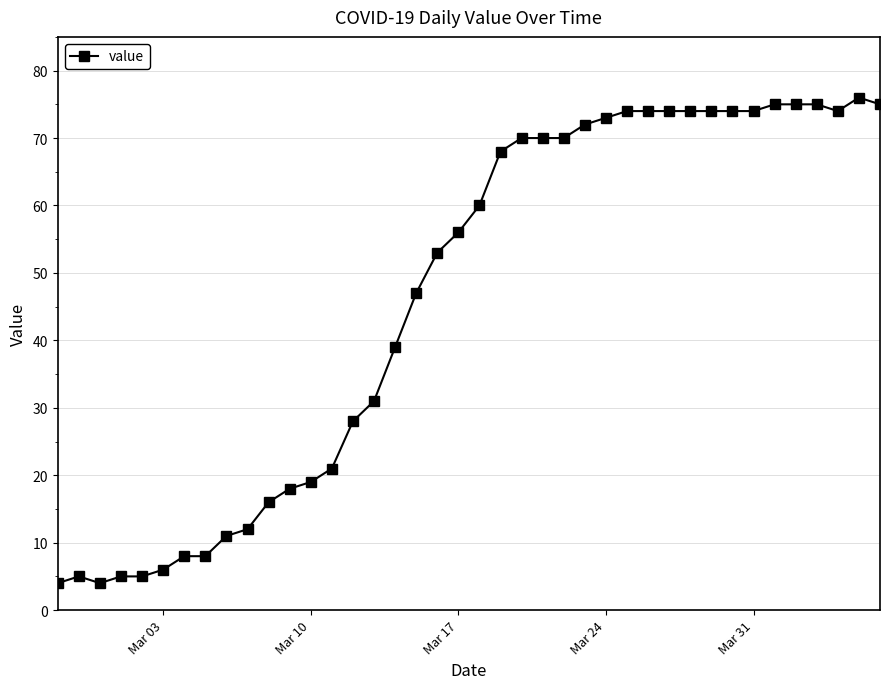

What is the difference between the maximum and minimum values?

72